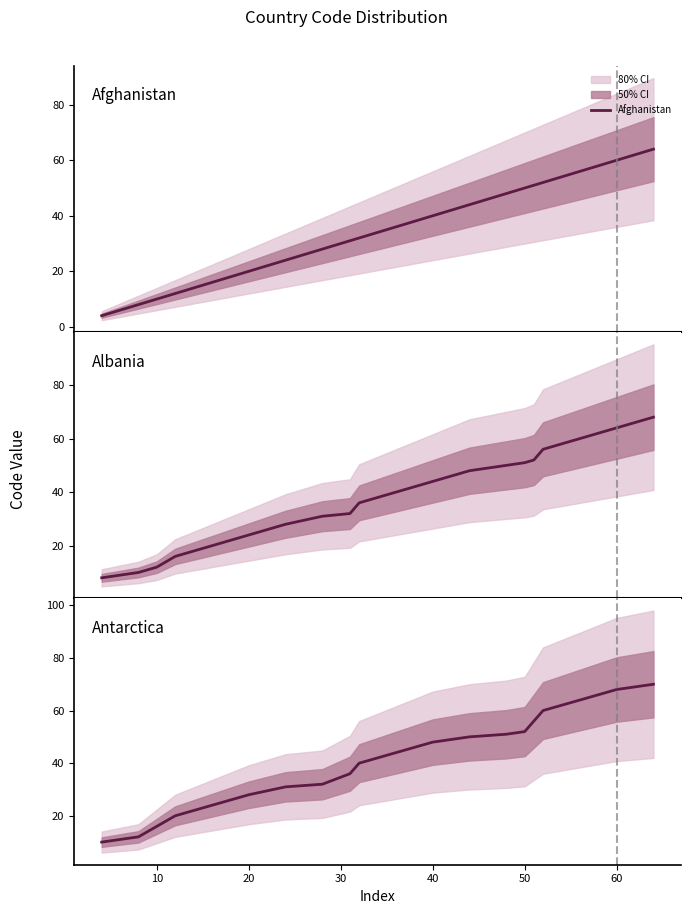

Reading right to left, transcribe all the data shown in this chart.

Afghanistan: 64	60	56	52	51	50	48	44	40	36	32	31	28	24	20	16	12	10	8	4
Albania: 68	64	60	56	52	51	50	48	44	40	36	32	31	28	24	20	16	12	10	8
Antarctica: 70	68	64	60	56	52	51	50	48	44	40	36	32	31	28	24	20	16	12	10